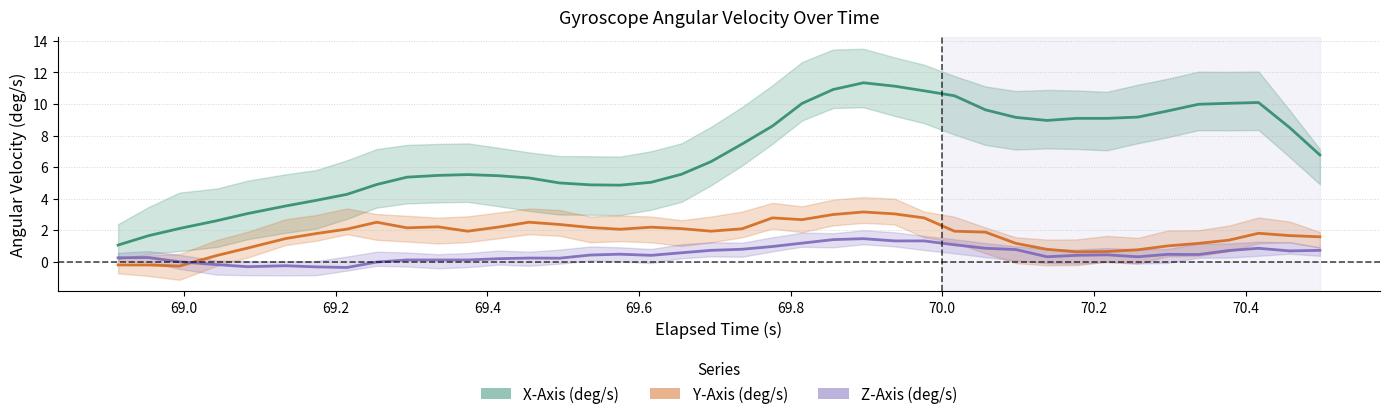

What is the greatest value displayed?

11.3